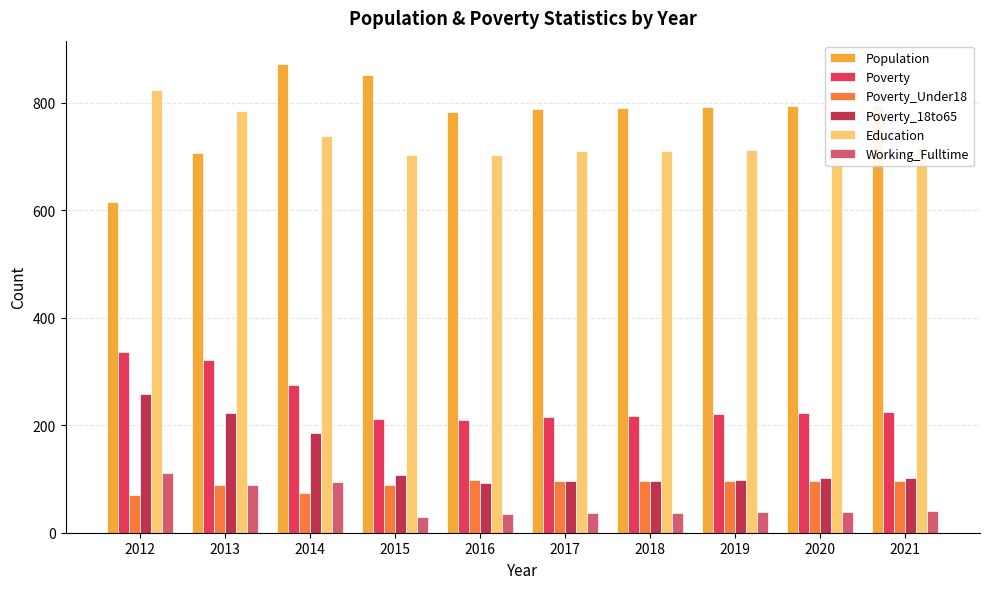

What is the sum of all Poverty_Under18 values?

906